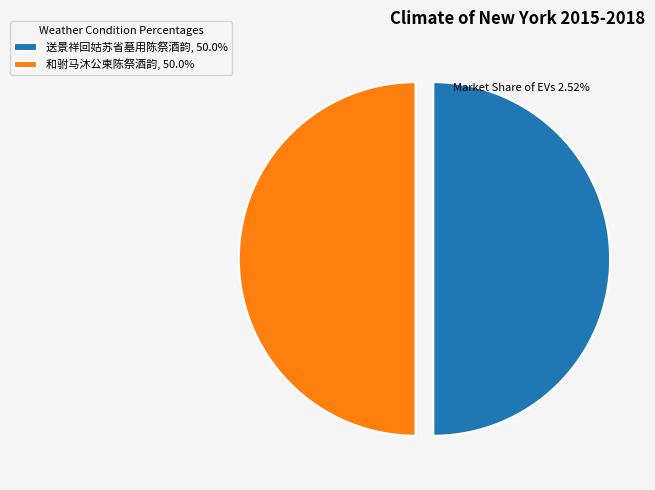

Approximately how many times larger is the value at 和驸马沐公柬陈祭酒韵 compared to 送景祥回姑苏省墓用陈祭酒韵?

1.0